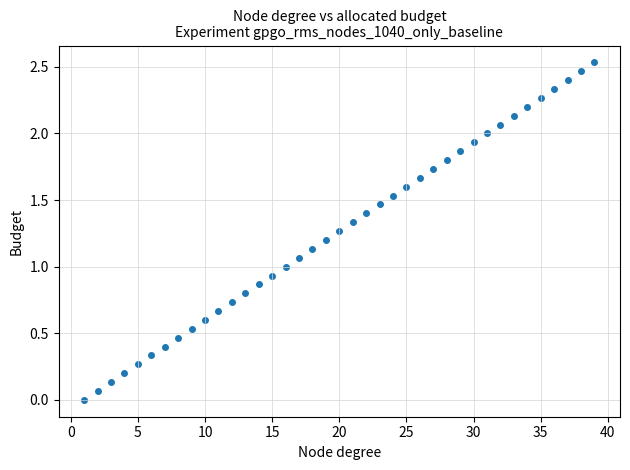

What is the range of X values (max minus min)?

38.0